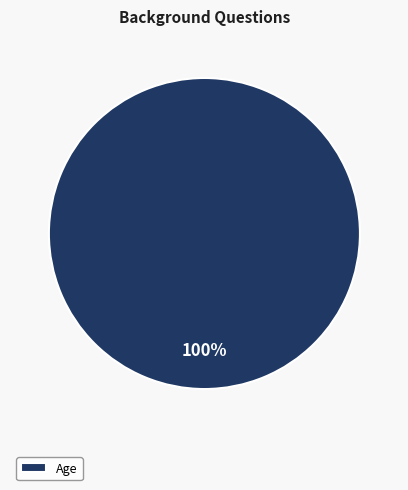

Which slice represents more than half of the pie?

Age